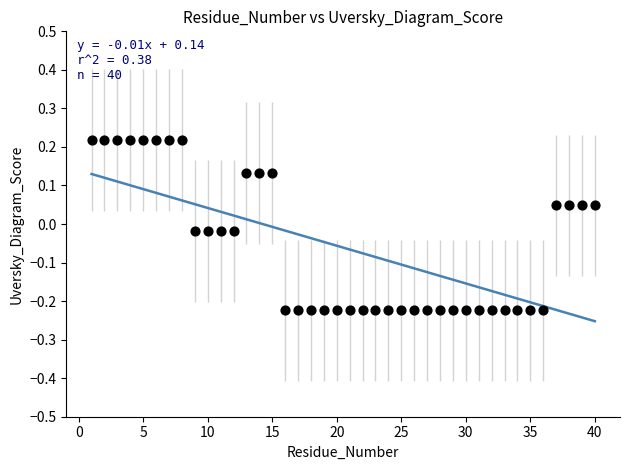

What is the range of X values (max minus min)?

39.0